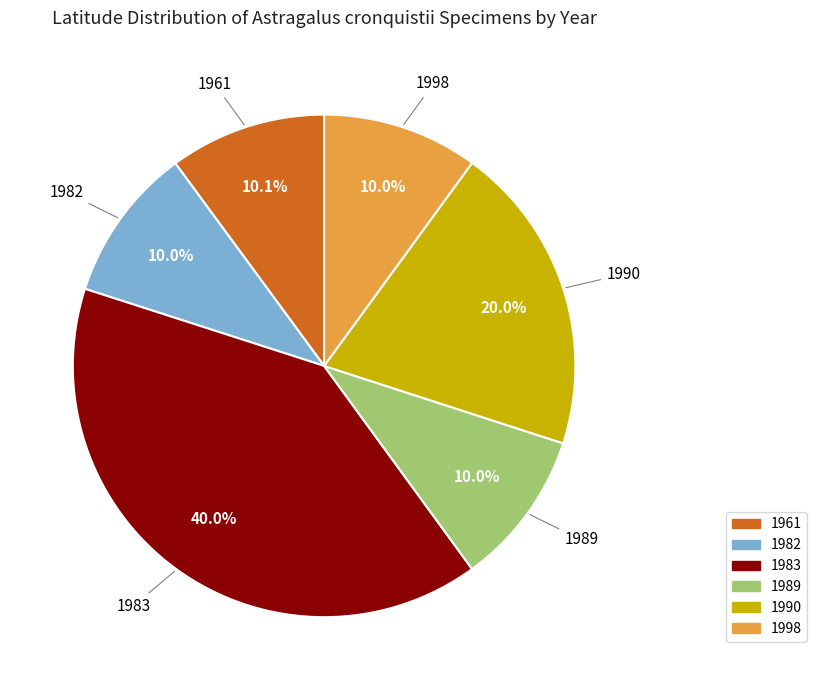

Is there a majority slice in this chart?

No